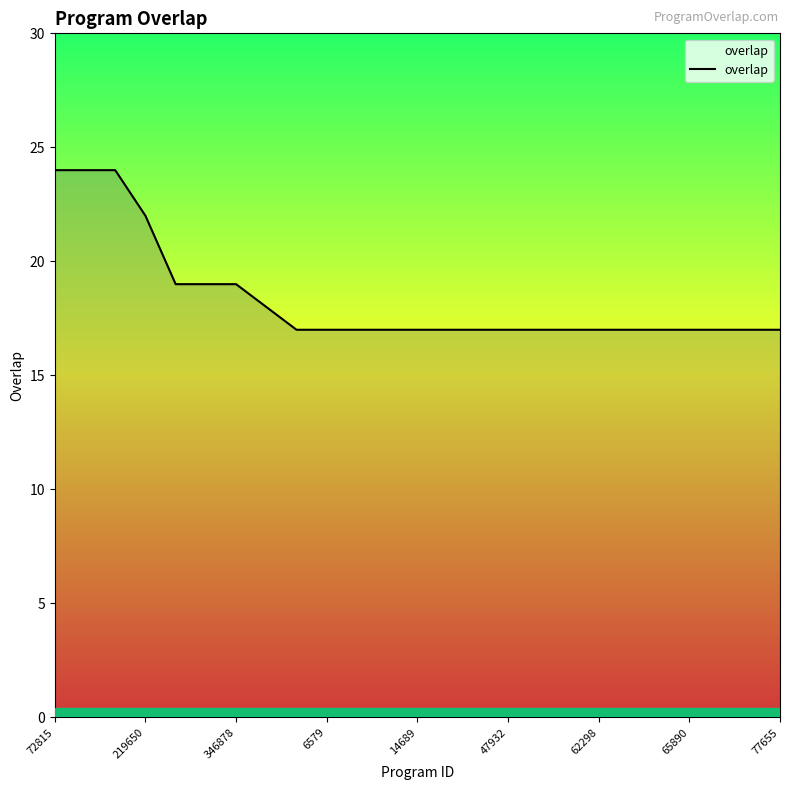

How many distinct data groups are displayed?

1